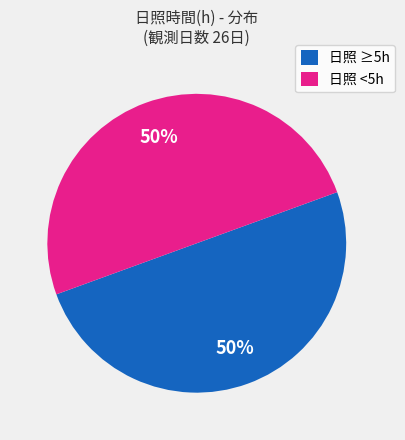

What percentage is the 日照 <5h slice, to the nearest percent?

50%